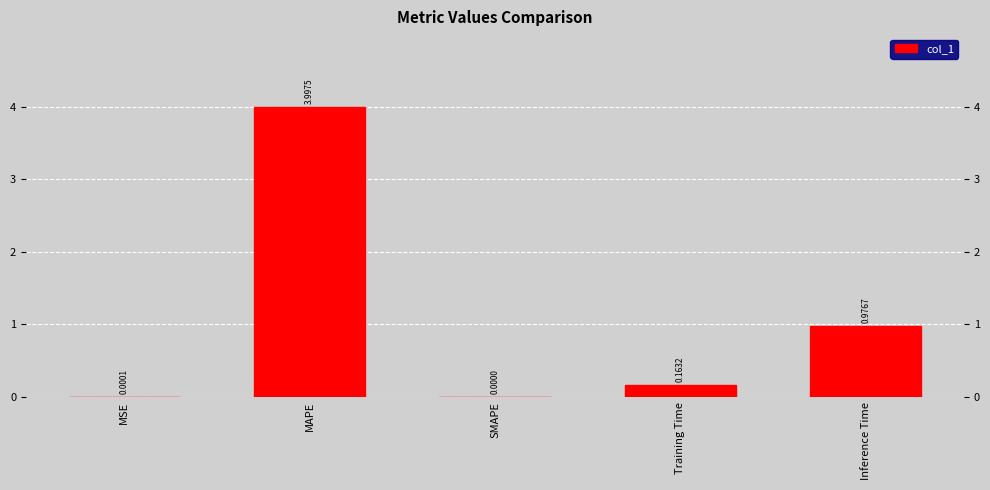

At which category does the chart reach its peak across all series?

MAPE